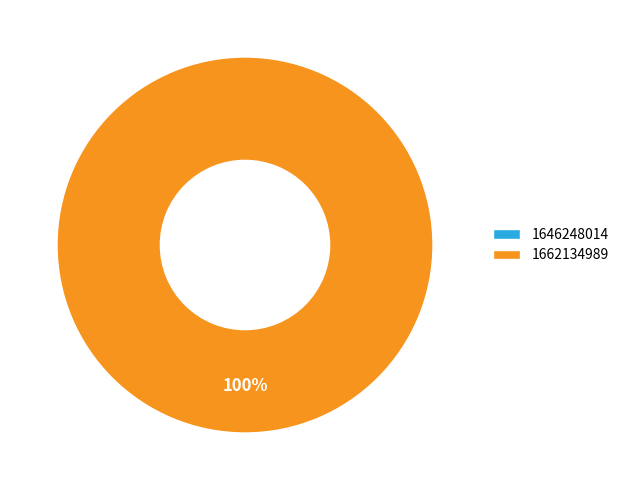

To the nearest percent, what is the combined percentage of 1646248014 and 1662134989?

100%